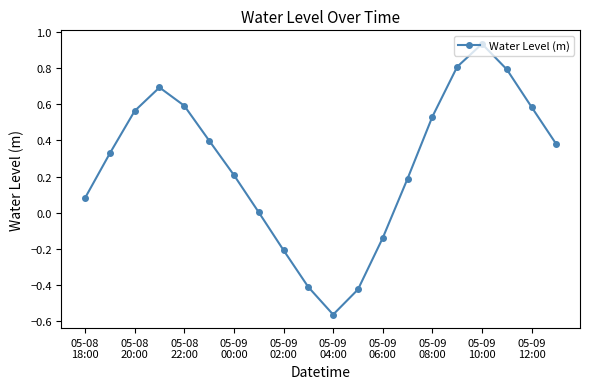

How many series are shown in this chart?

1